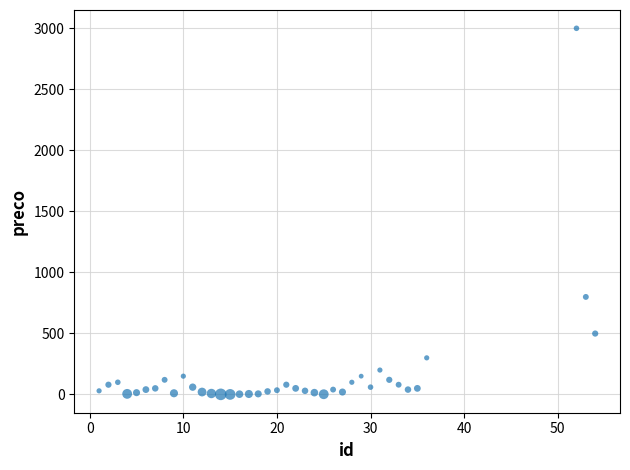

What Y value in the scatter plot is closest to 1499?

799.0